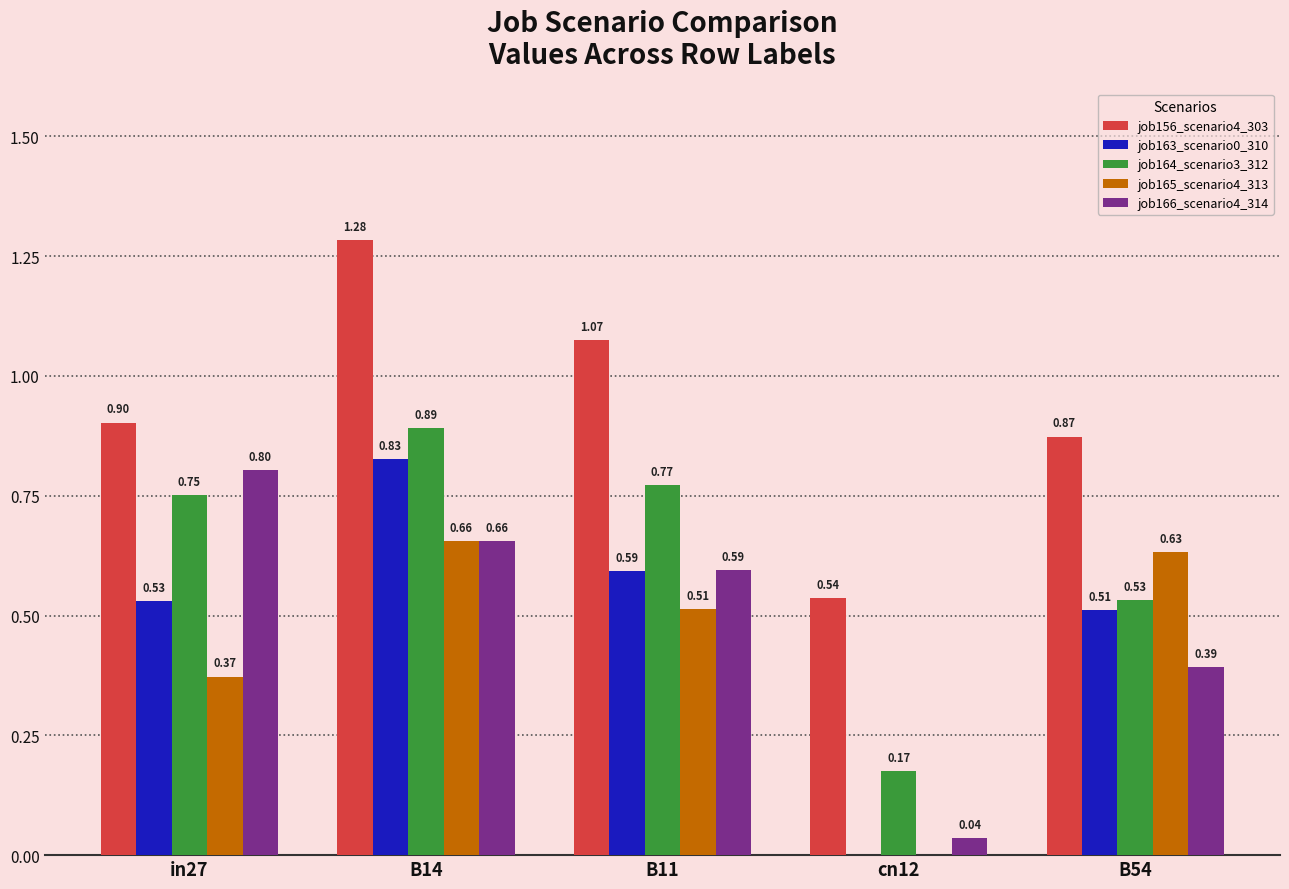

Which series changed the most between B11 and cn12?

job164_scenario3_312